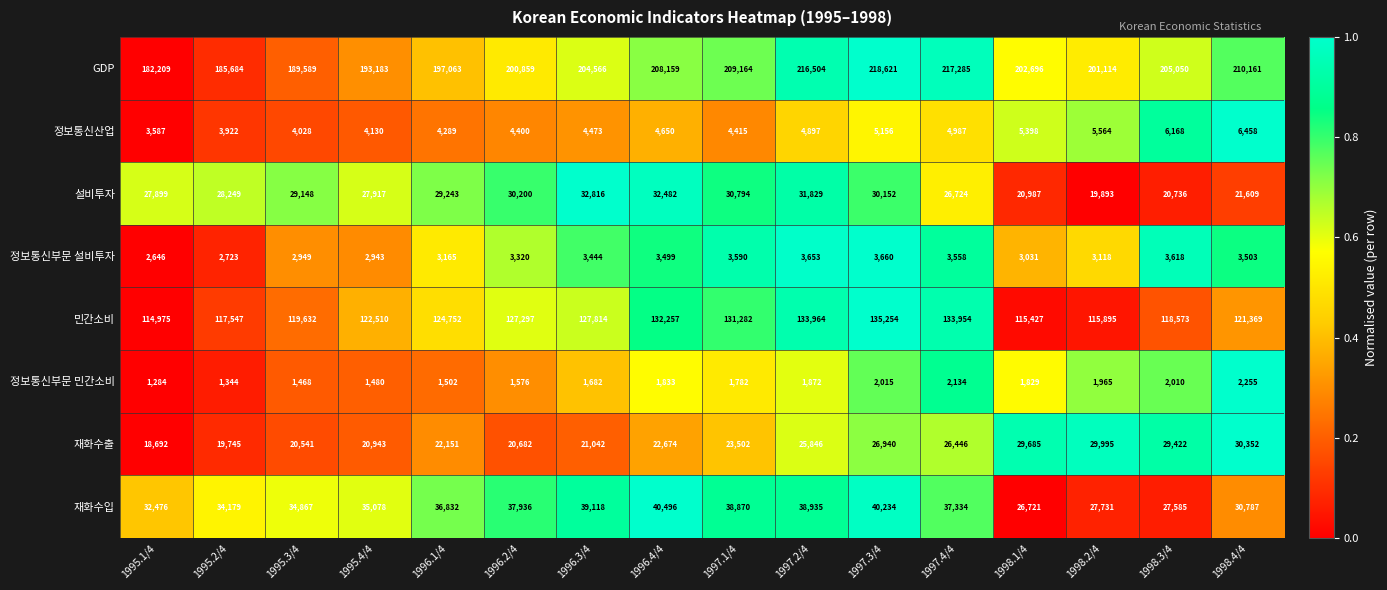

Which label corresponds to the largest value in the chart?

1997.3/4